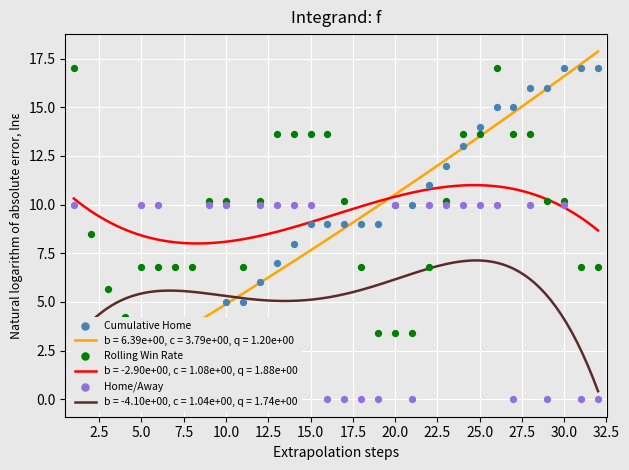

At how many categories does at least one series exceed 4?

32